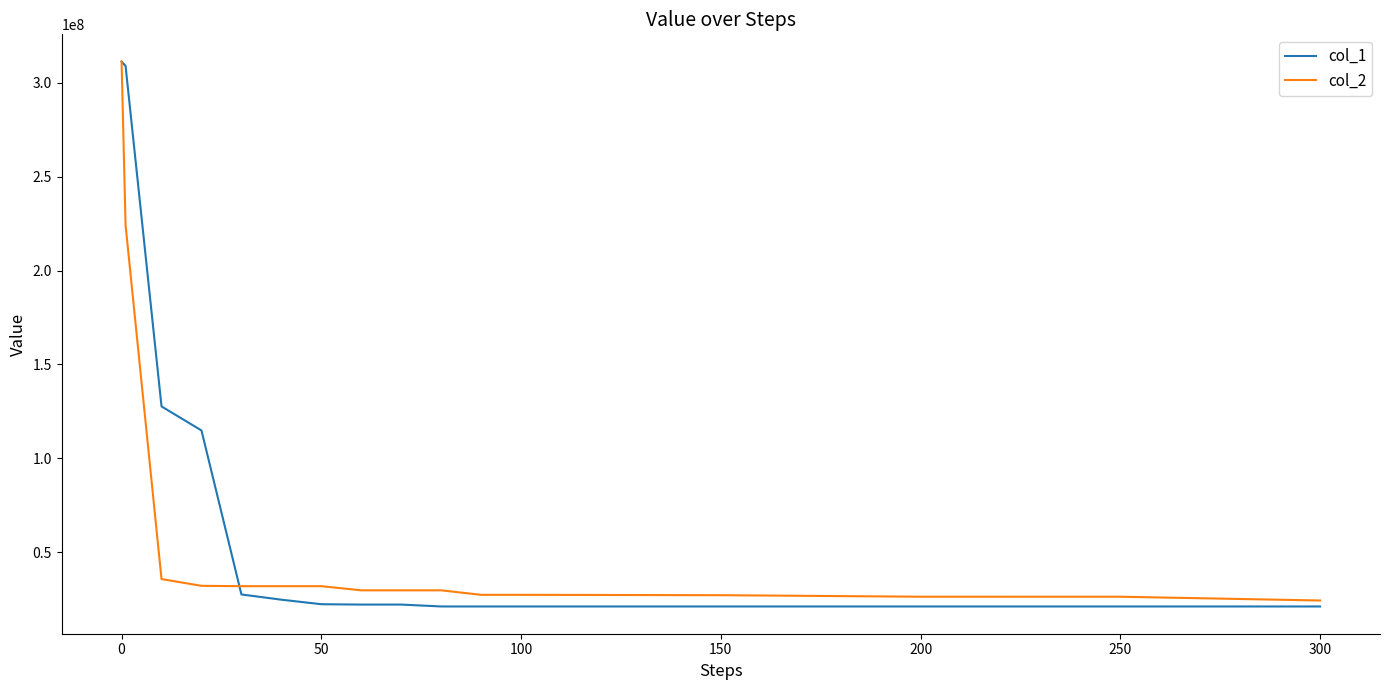

Which series has the largest range (max minus min)?

col_1